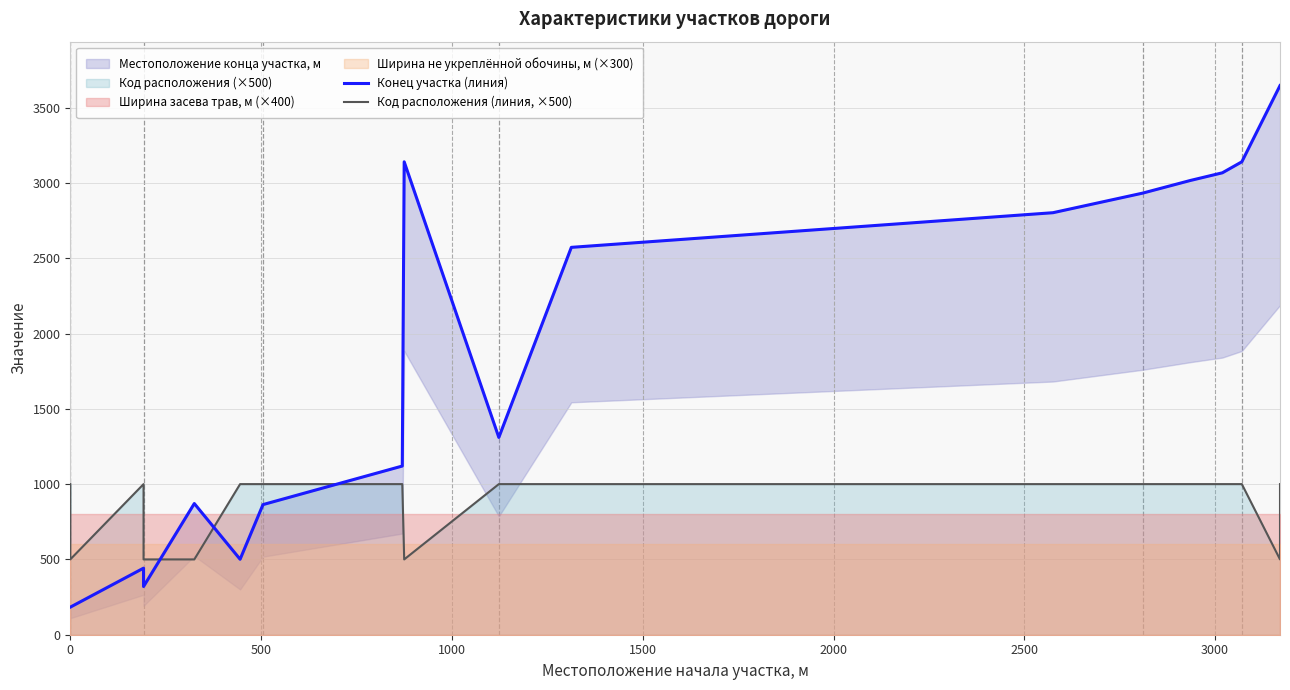

Reading left to right, what are all the values shown in this chart?

Конец участка (линия): 183	183	442	320	871	501	864	1120	3140	1310	2572	2802	2932	3016	3067	3140	3646	3646
Код расположения (линия, ×500): 1000	500	1000	500	500	1000	1000	1000	500	1000	1000	1000	1000	1000	1000	1000	500	1000